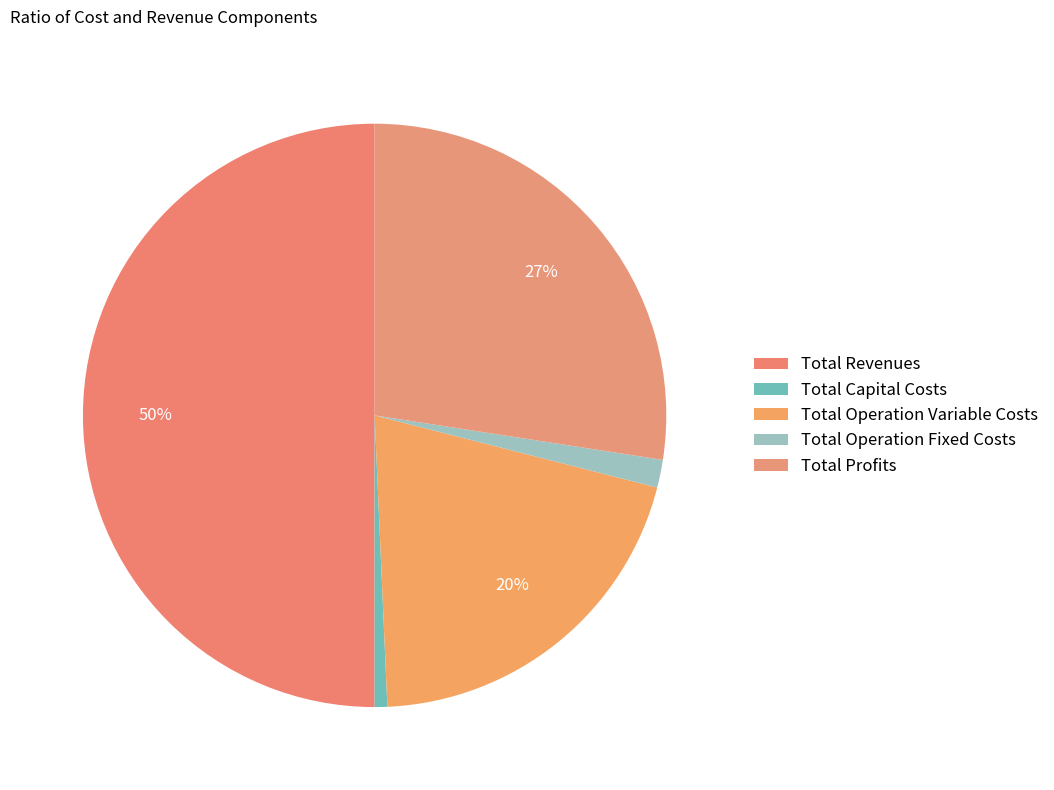

Does Total Operation Variable Costs represent more than half of the total?

No